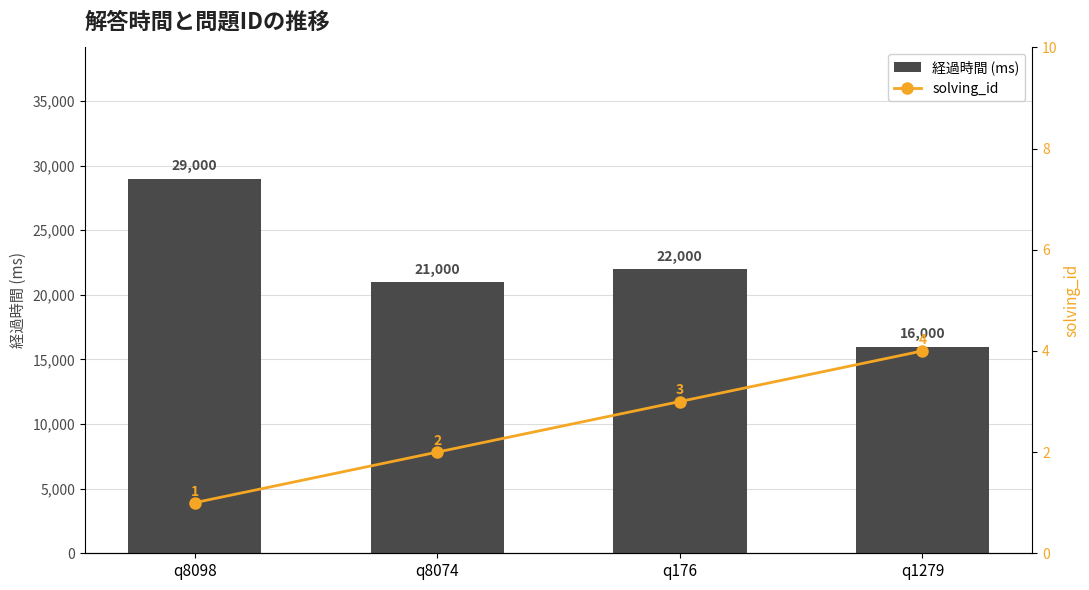

Count the solving_id values in the range 2 to 4.

3